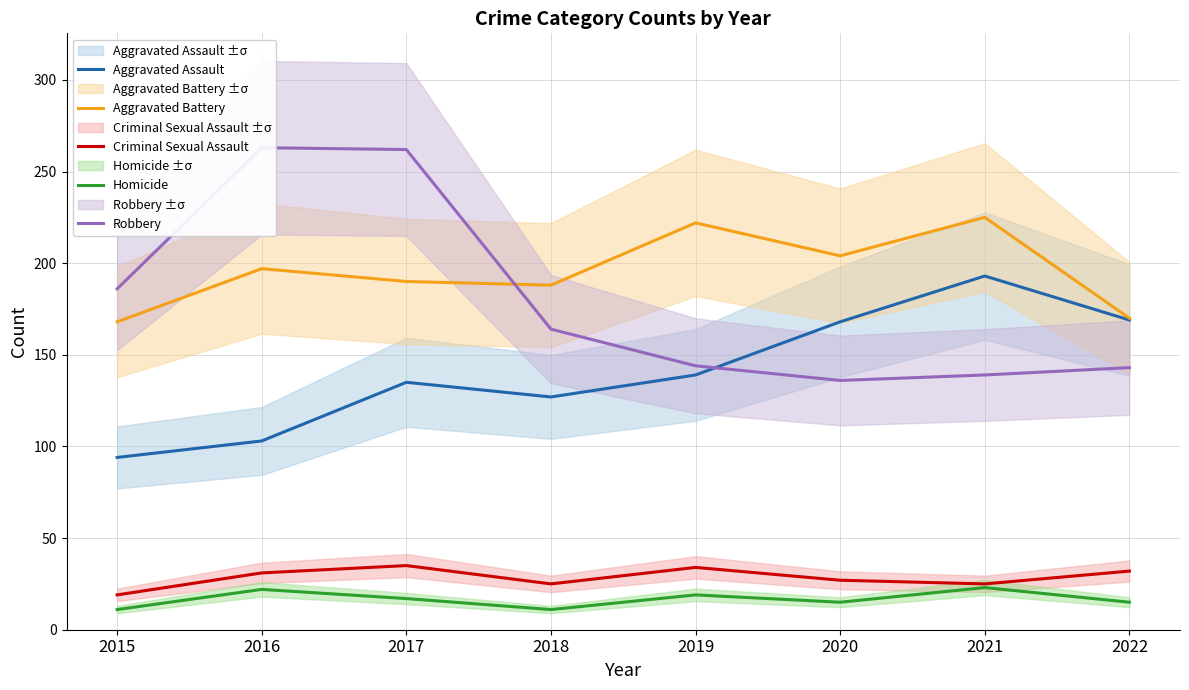

True or false: Homicide and Aggravated Battery cross at least once.

False